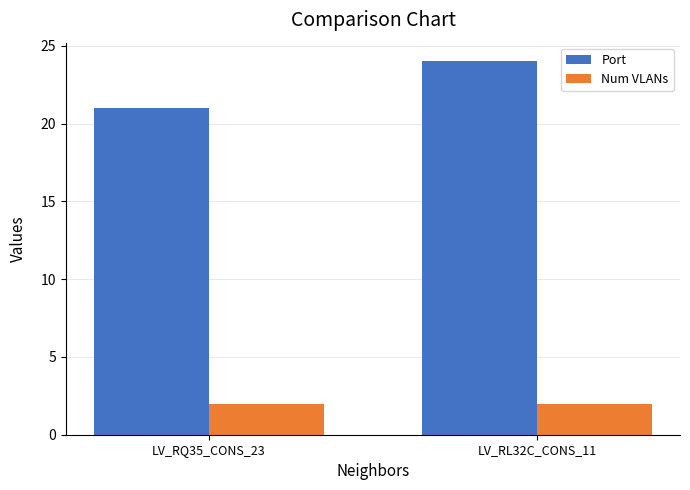

Is the value of Num VLANs at LV_RQ35_CONS_23 greater than the value of Port at LV_RQ35_CONS_23?

No